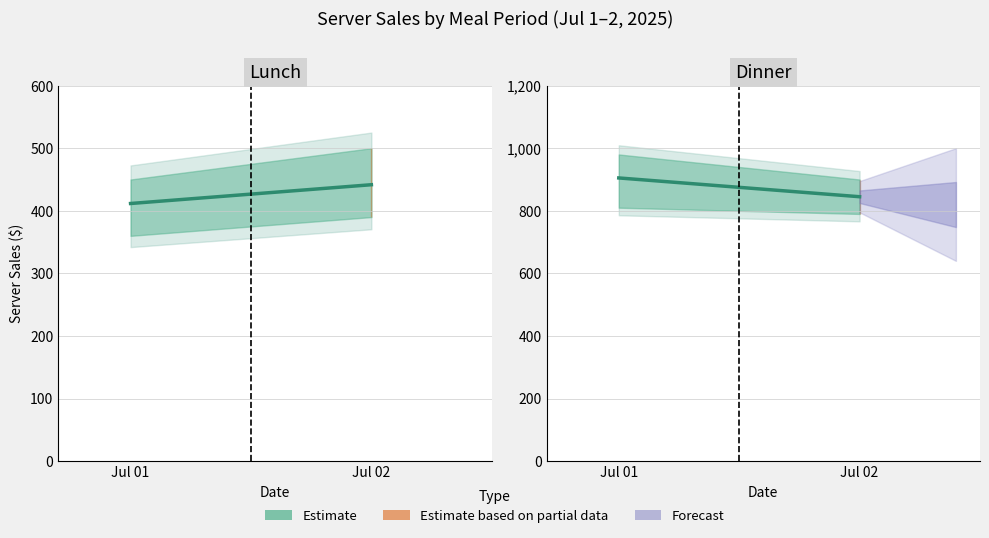

Is this an area chart (filled region under the line)?

No